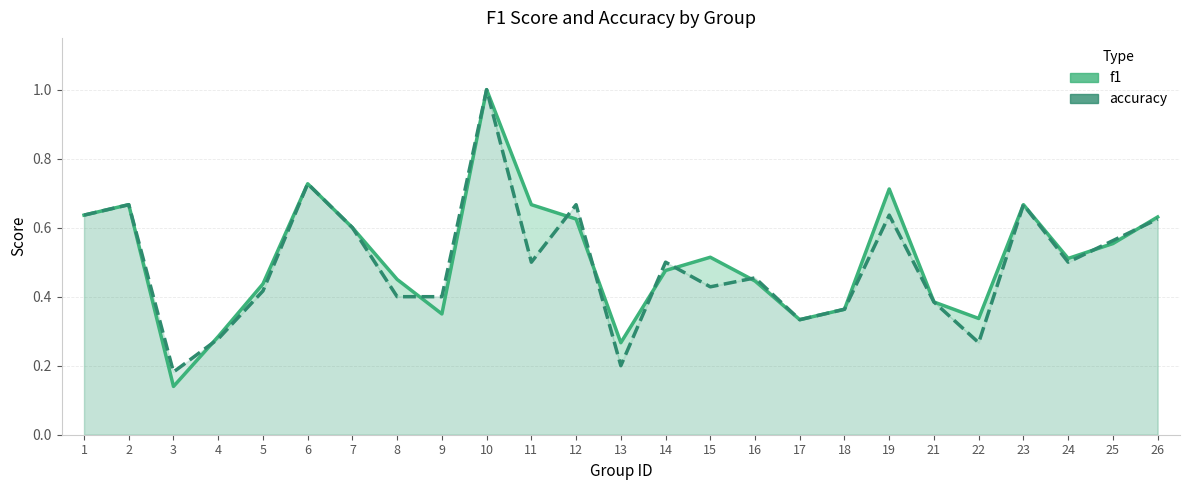

In accuracy, how many points are higher than both neighbors (excluding endpoints)?

8